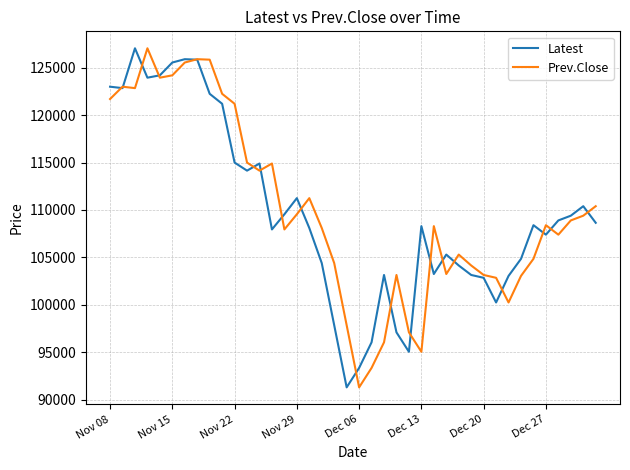

What is the greatest value displayed?

127050